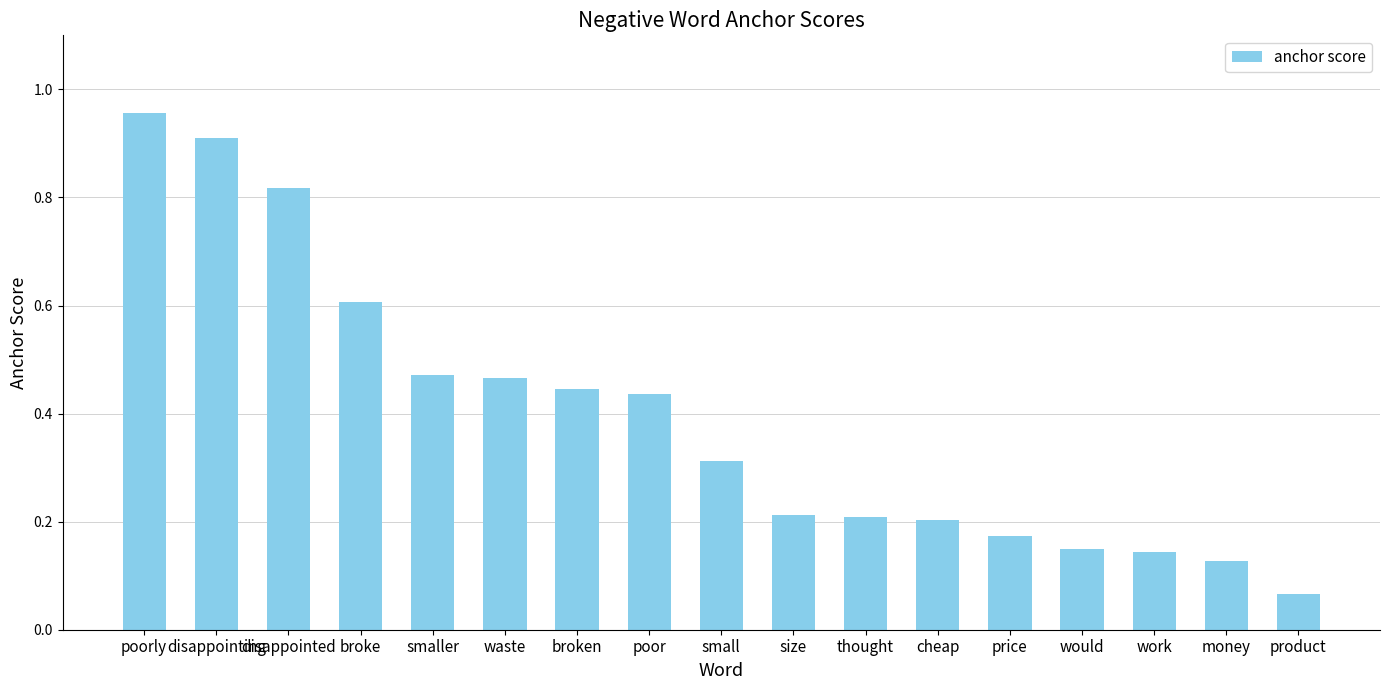

What is the label of the 17th bar from the right?

poorly